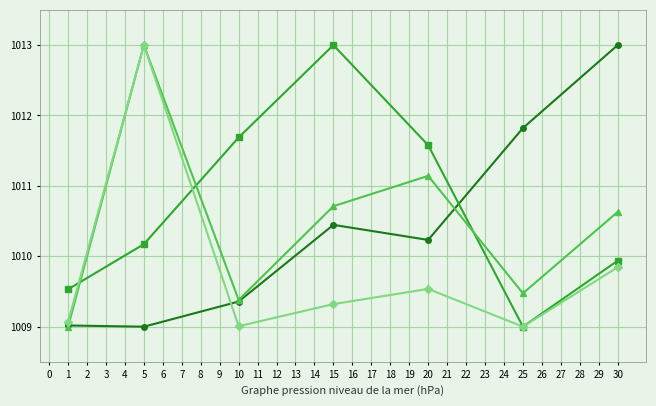

What is the total value across all series at 5?

4045.2